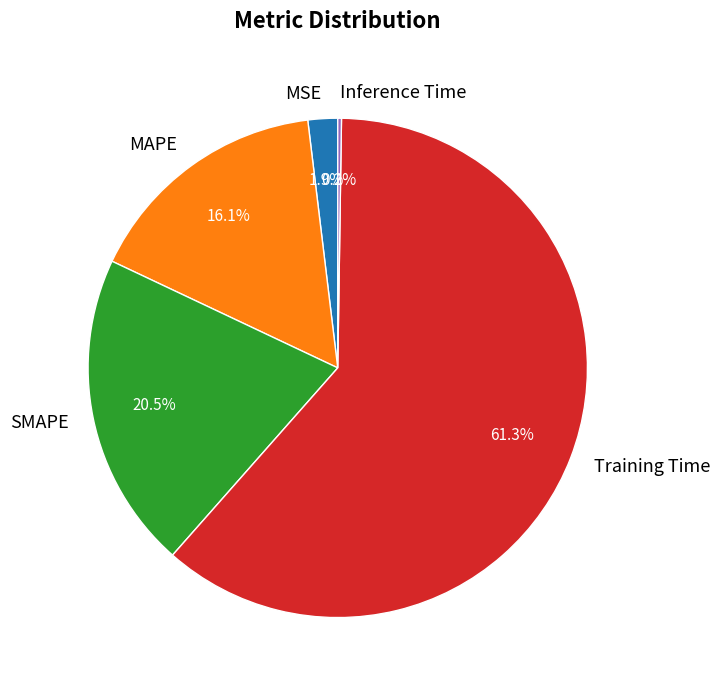

To the nearest percent, what portion does MAPE represent?

16%